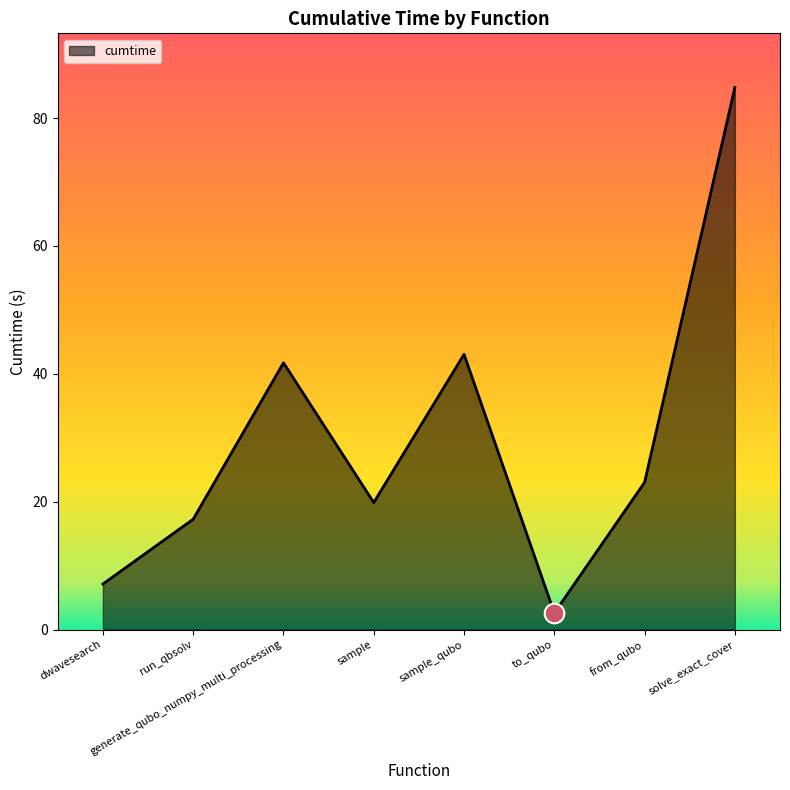

Between sample and to_qubo, which is larger?

sample